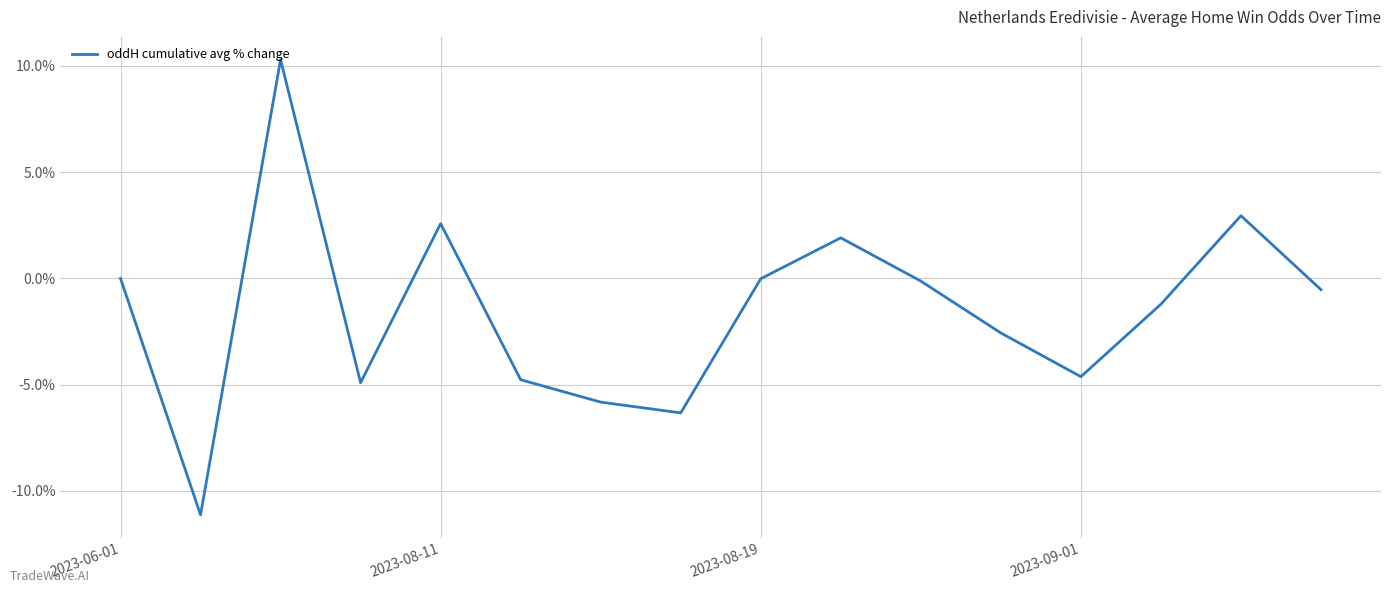

What is the difference between the maximum and minimum values?

21.4